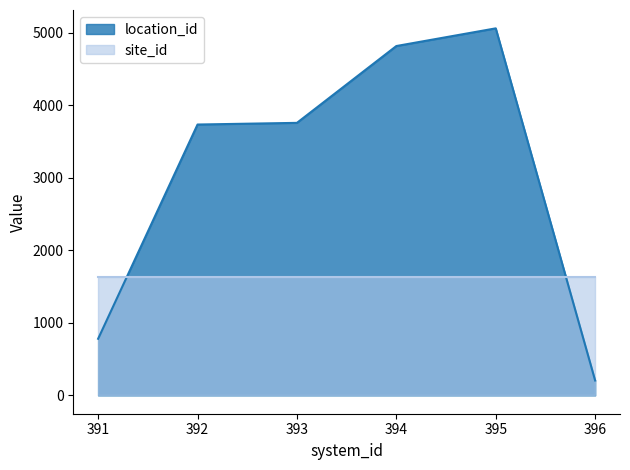

What is the difference between the location_id values at 394 and 395?

244